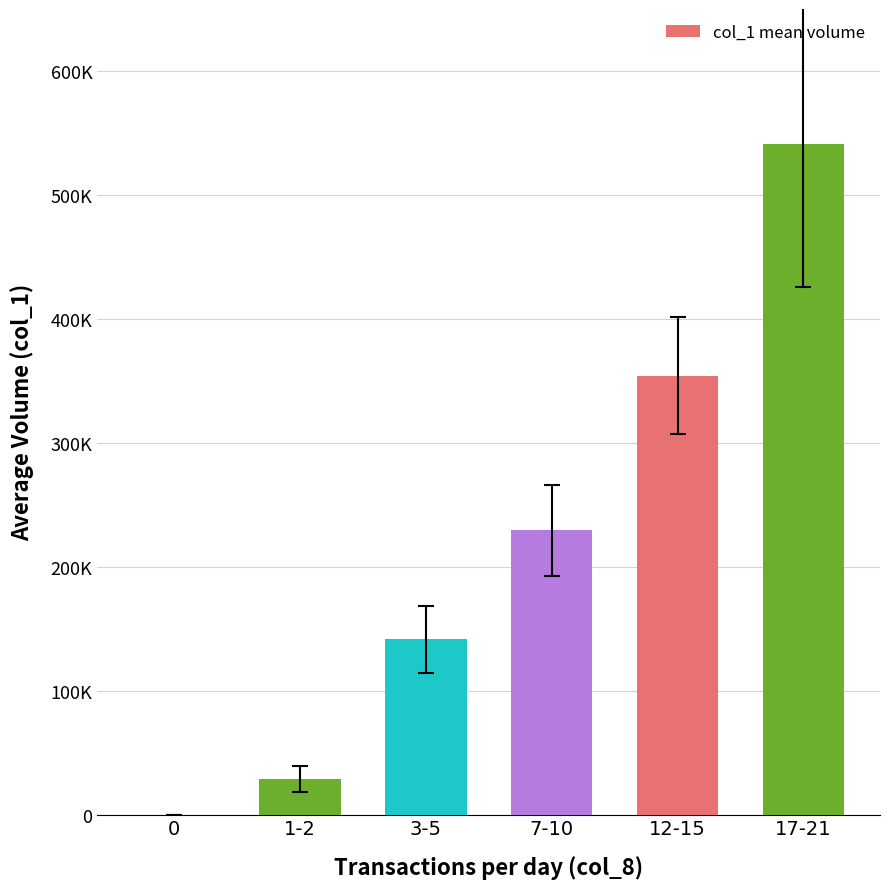

Rank the categories by value from lowest to highest.

0, 1-2, 3-5, 7-10, 12-15, 17-21